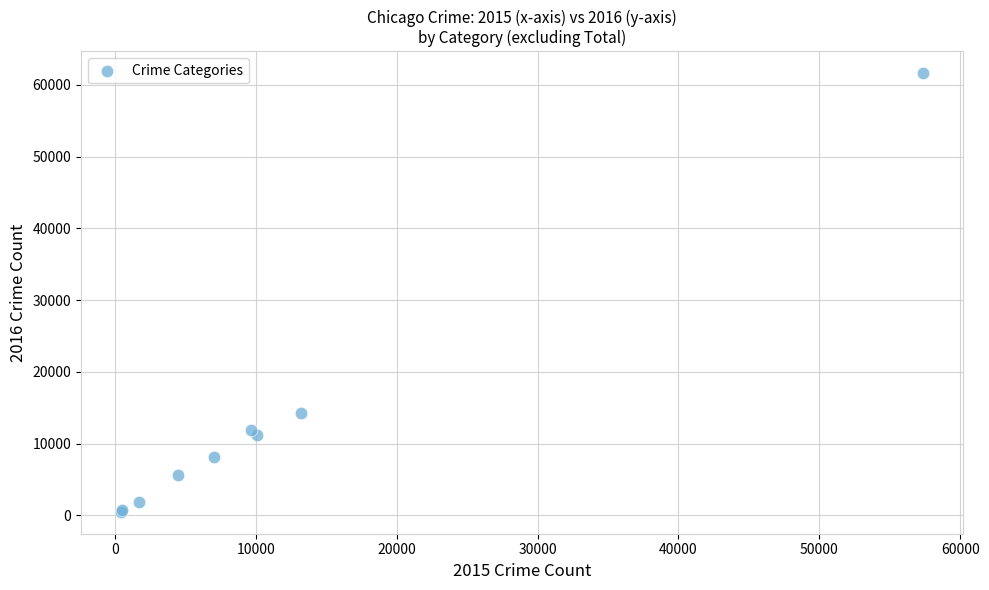

What Y value in the scatter plot is closest to 31069?

14289